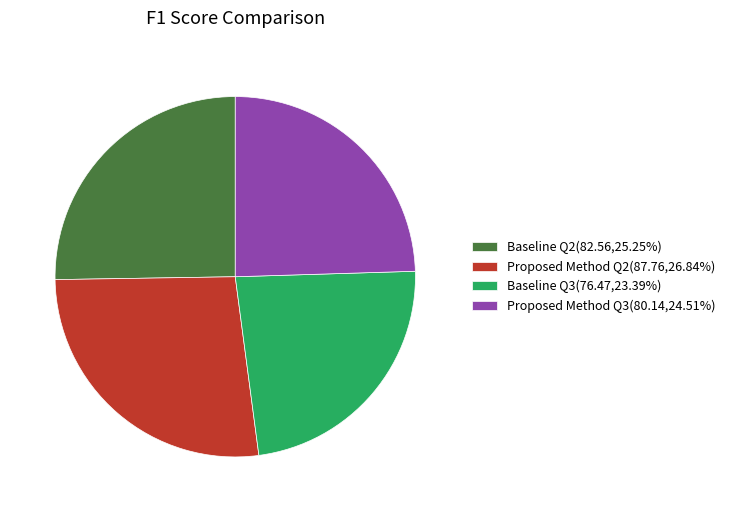

Which slice is the largest?

Proposed Method Q2